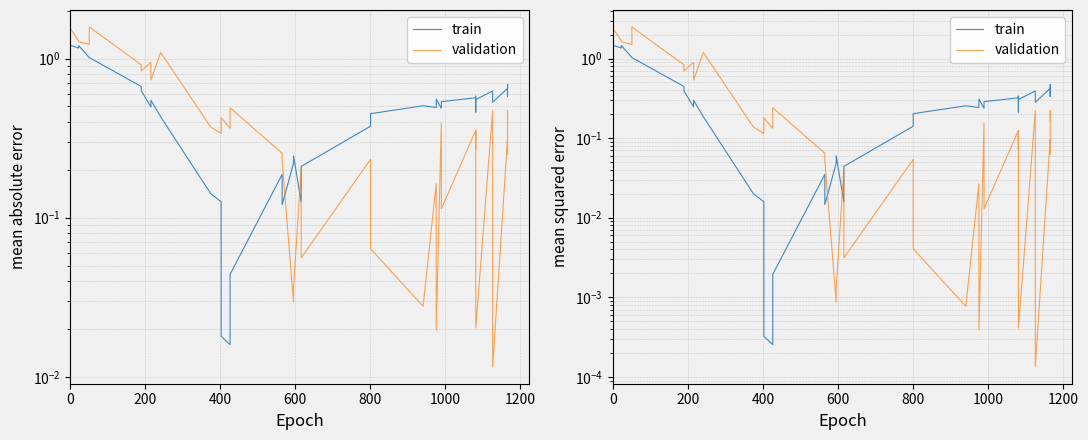

What is the difference between the second highest and second lowest values in the train series?

1.5